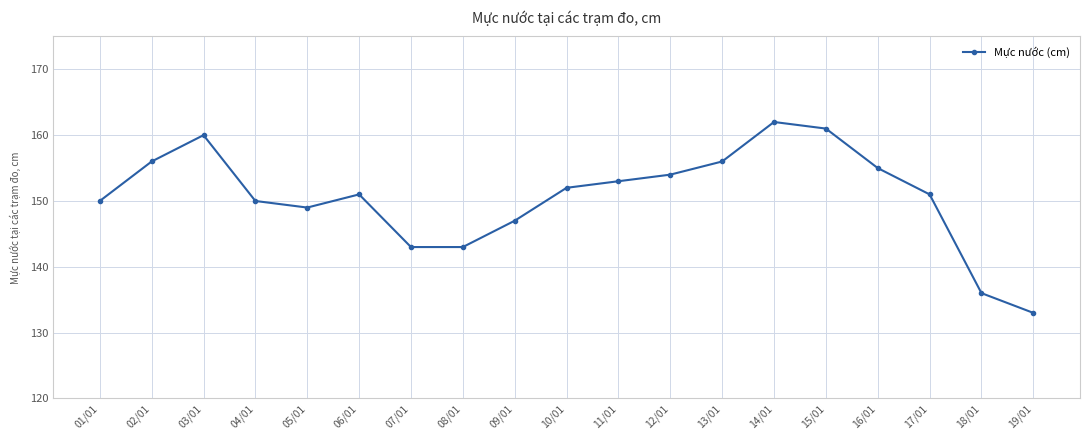

What is the smallest value displayed?

133